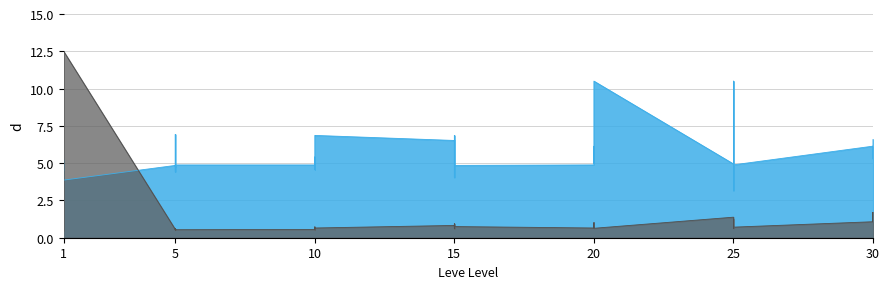

What is the value of the 34th point from the left?

1.4